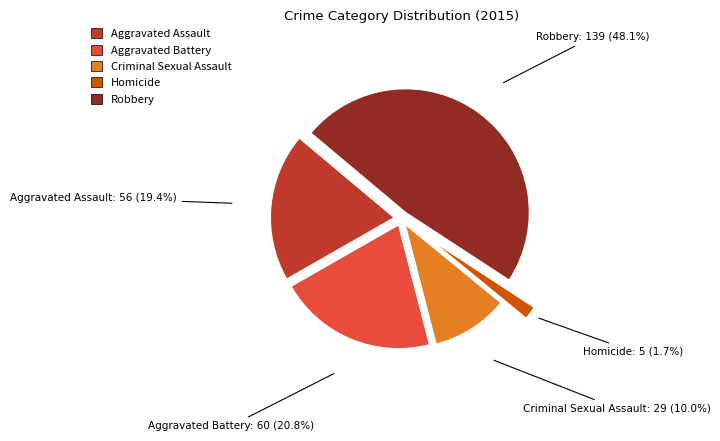

Which has a higher value, Aggravated Battery or Aggravated Assault?

Aggravated Battery